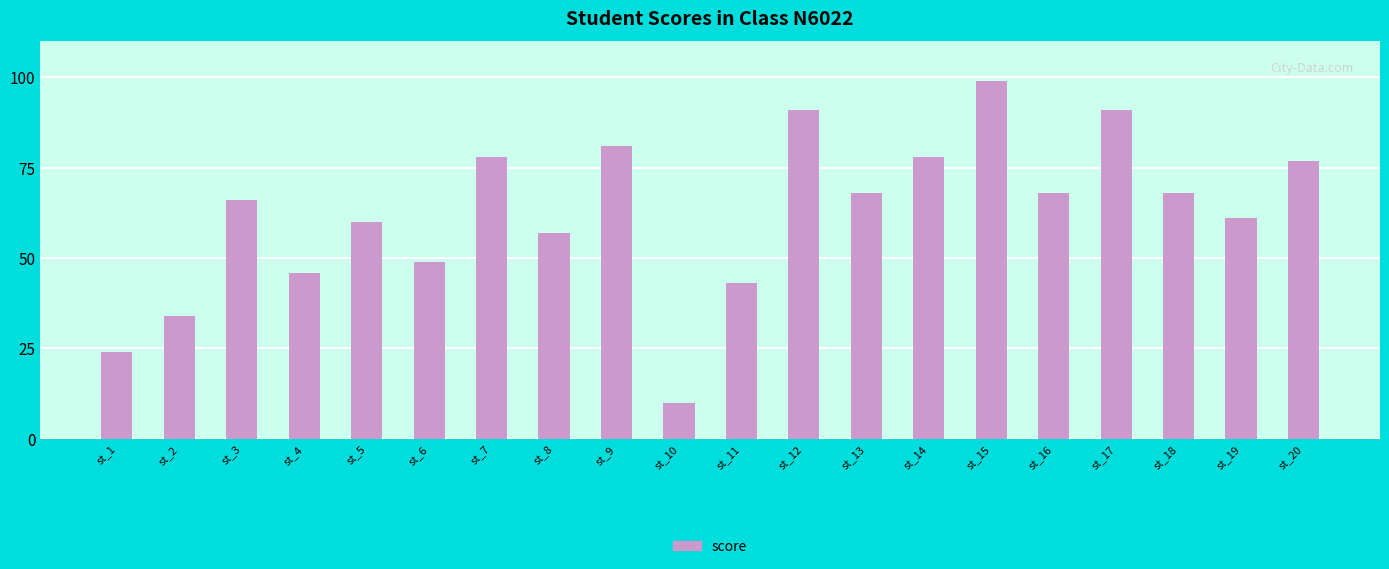

Where does the data first go above 68?

st_7